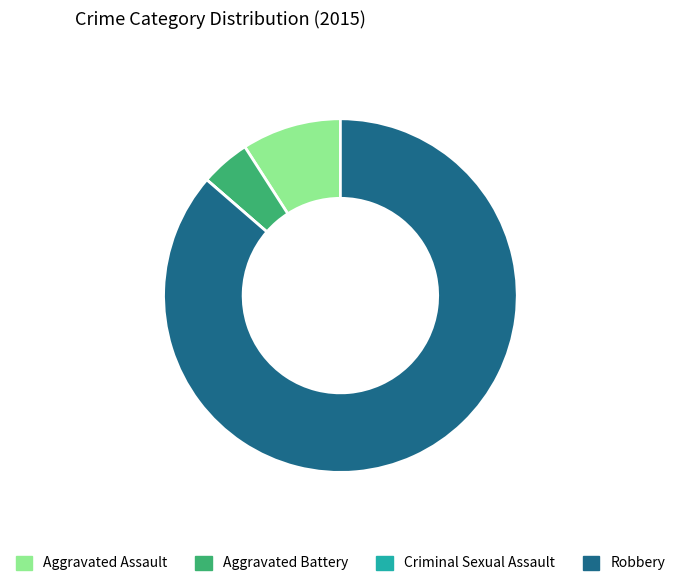

Is Aggravated Assault the majority of the pie?

No